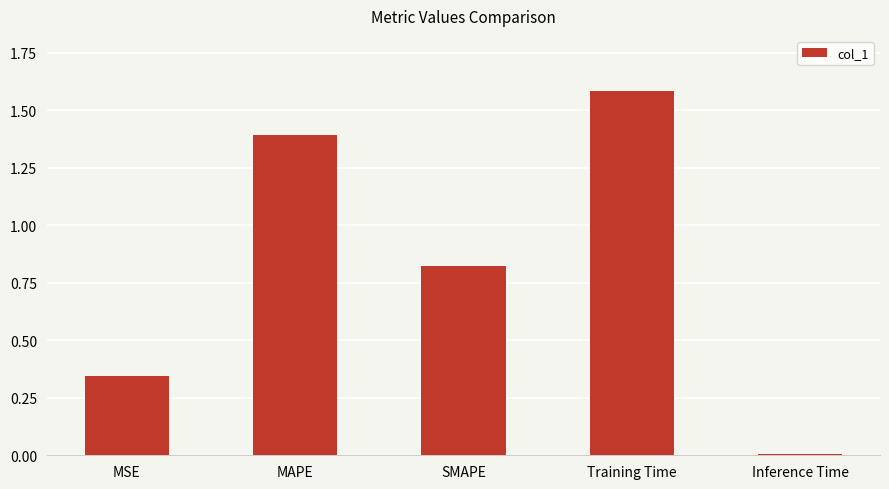

Count the number of categories in the chart.

5